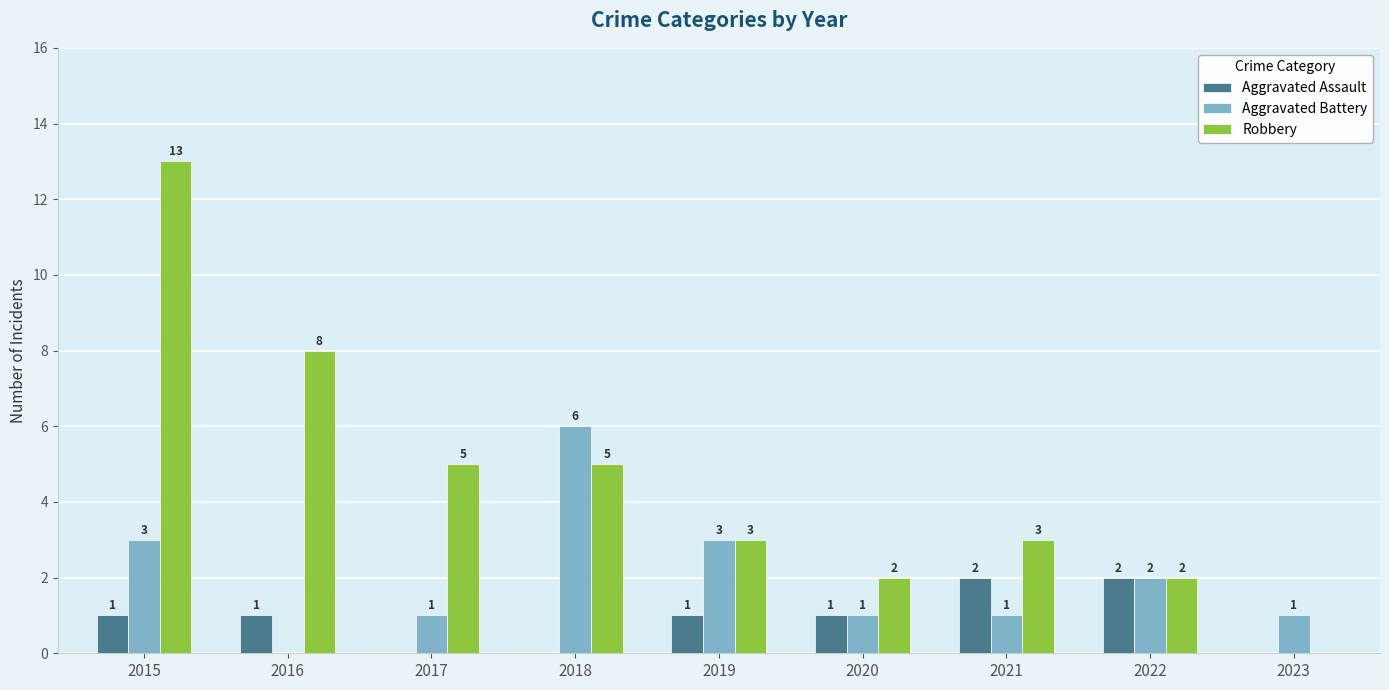

Is it true that Aggravated Battery equals 2 at 2020?

False